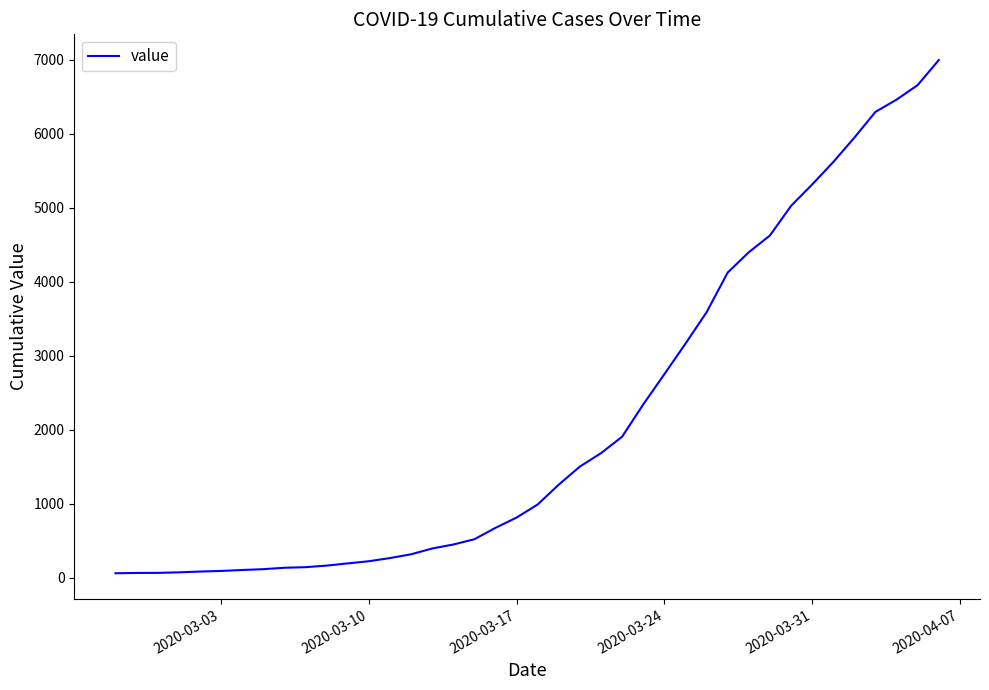

What is the greatest value displayed?

6995